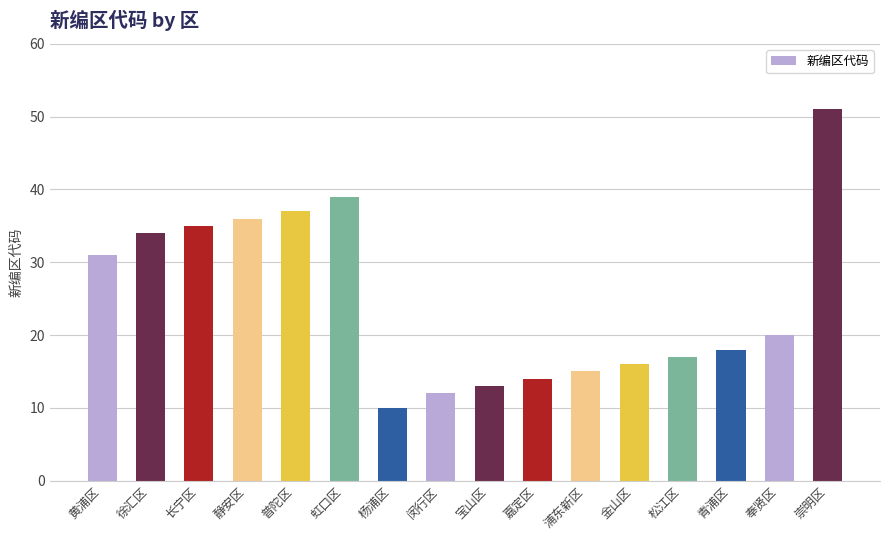

How many data points does each series have?

16